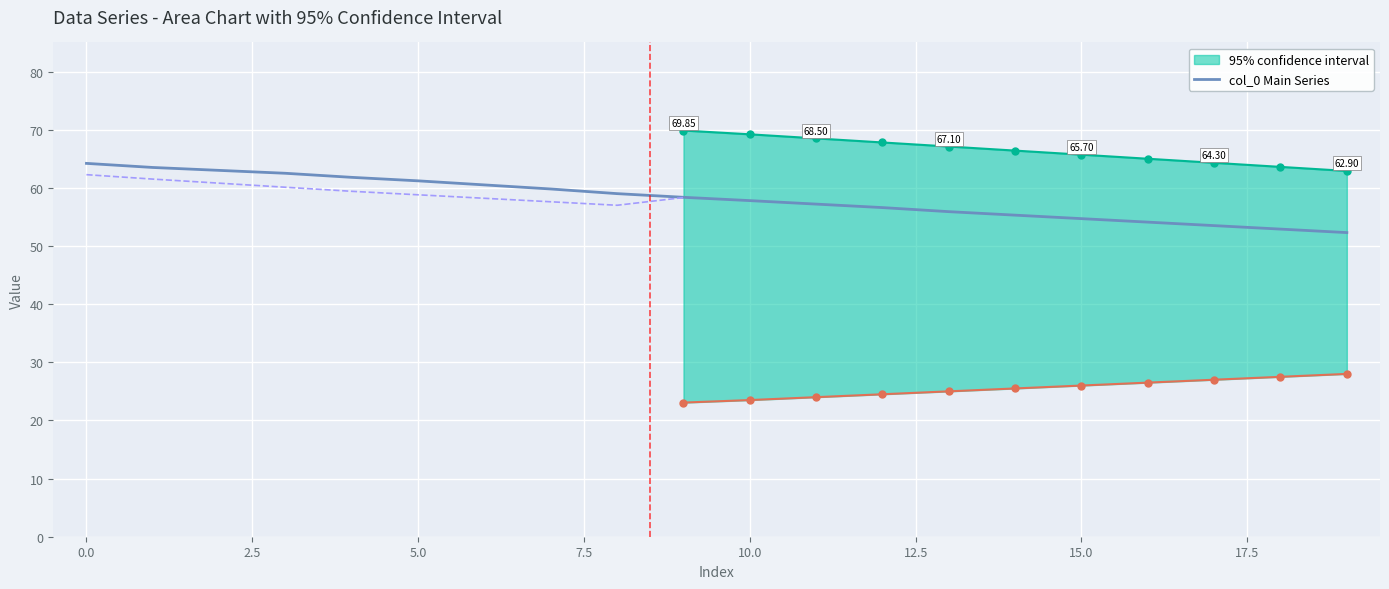

What is the sum of all col_2 values?

1185.5